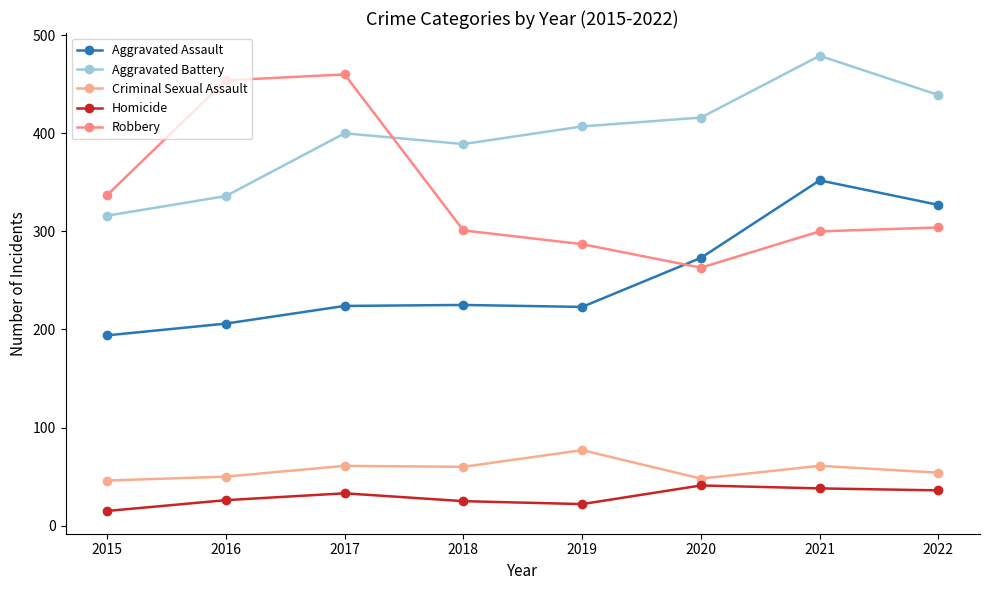

True or false: Aggravated Battery and Aggravated Assault cross at least once.

False